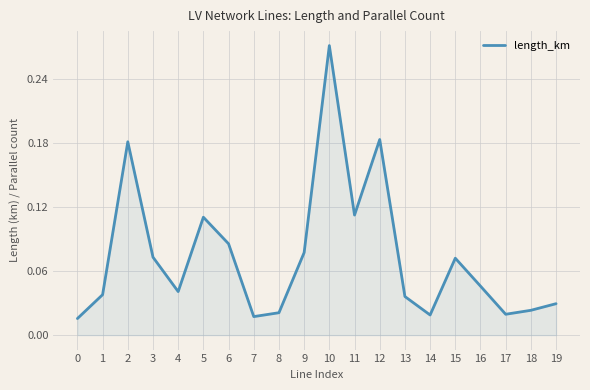

How many lines are shown in the chart?

1